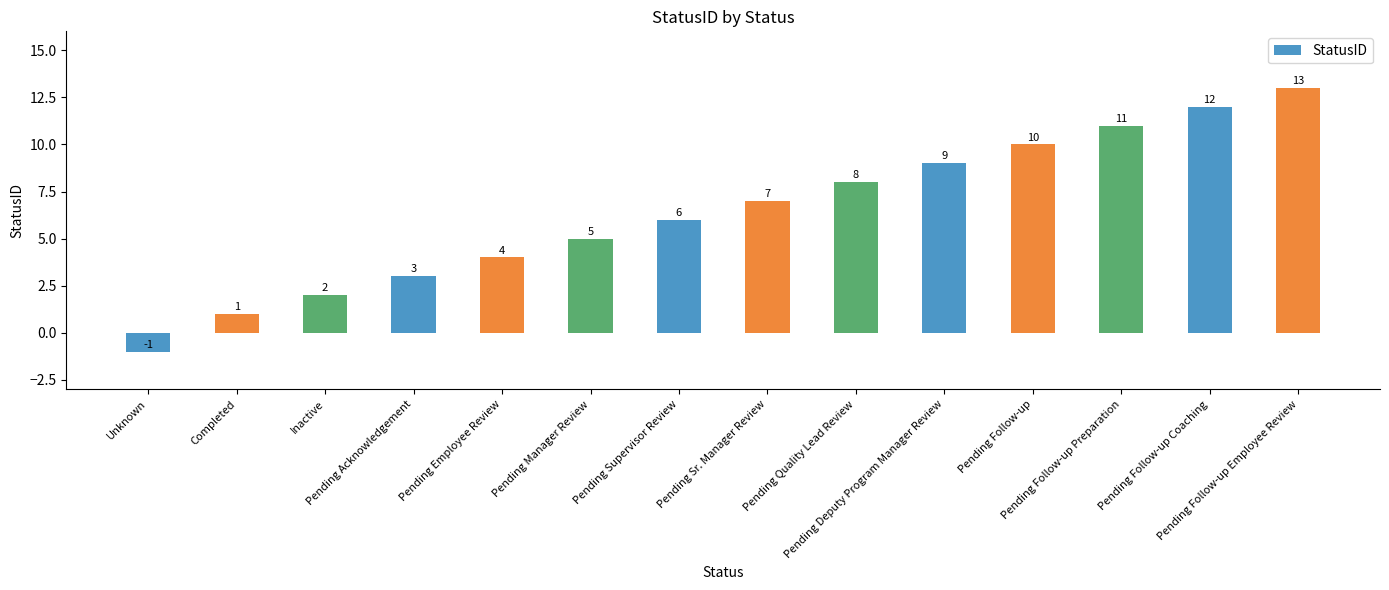

Is it true that the value at Pending Follow-up Coaching is 21?

False